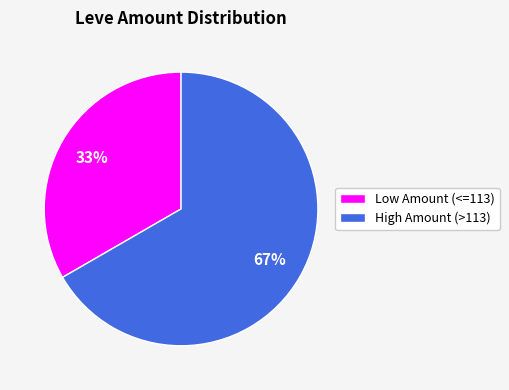

To the nearest percent, what is the average slice percentage?

50%